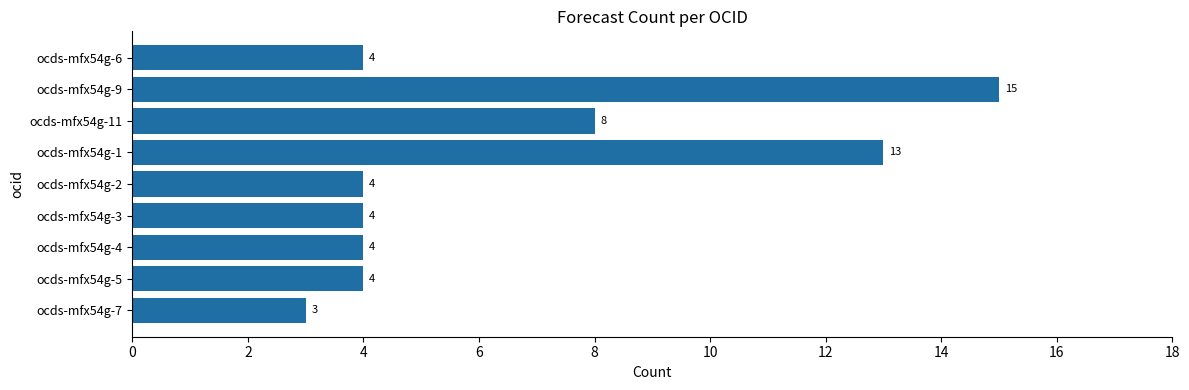

True or false: the data shows 2 at ocds-mfx54g-4.

False